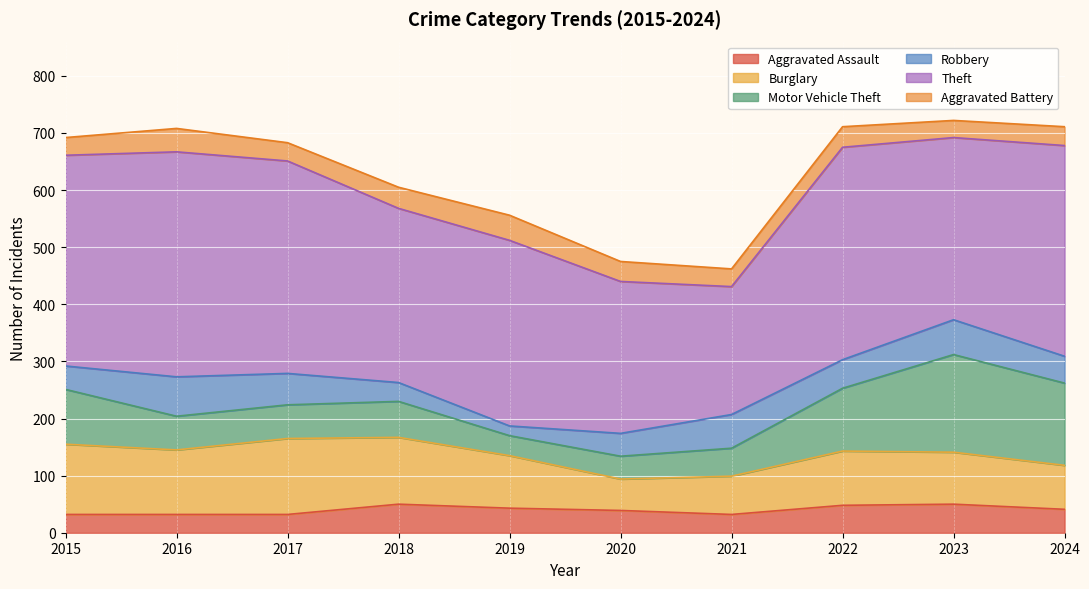

What is the total value across all series at 2020?

475